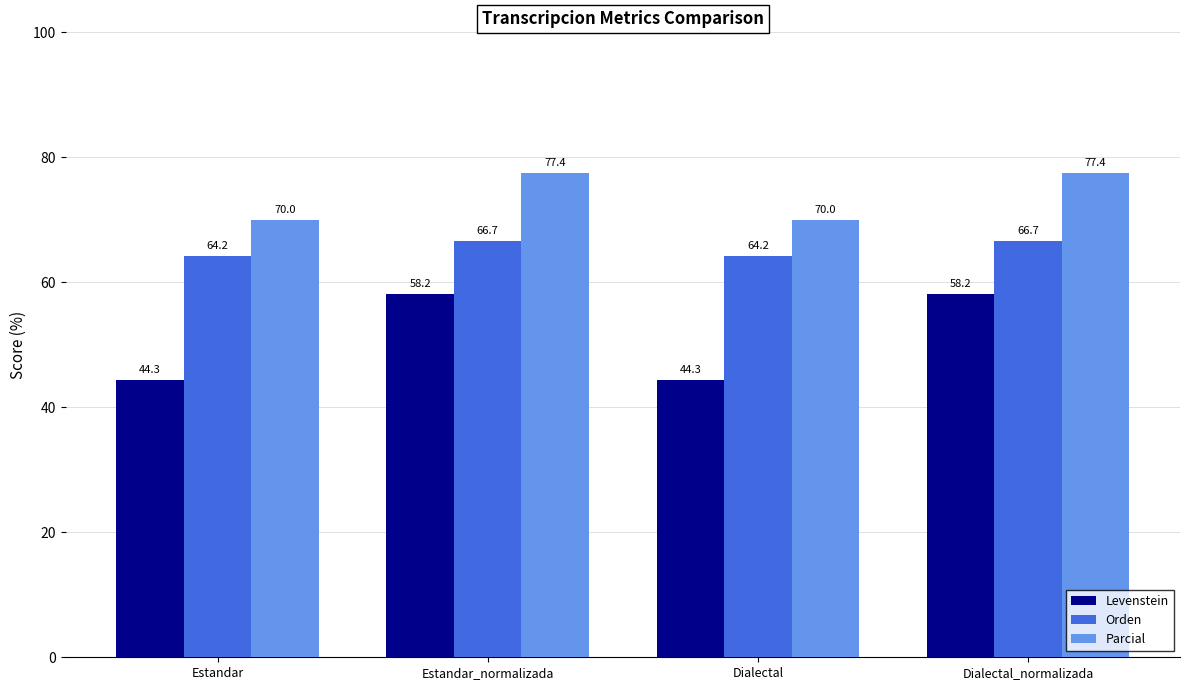

What is the highest value of the Levenstein series?

58.2